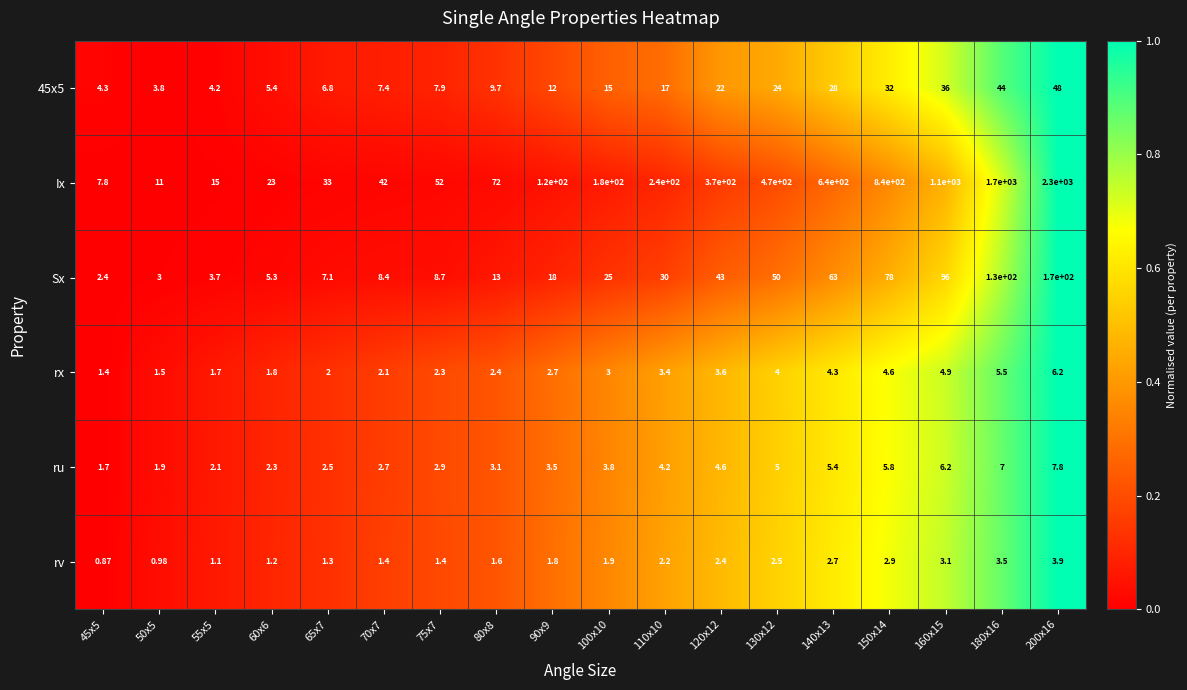

Which series has the largest range (max minus min)?

Ix